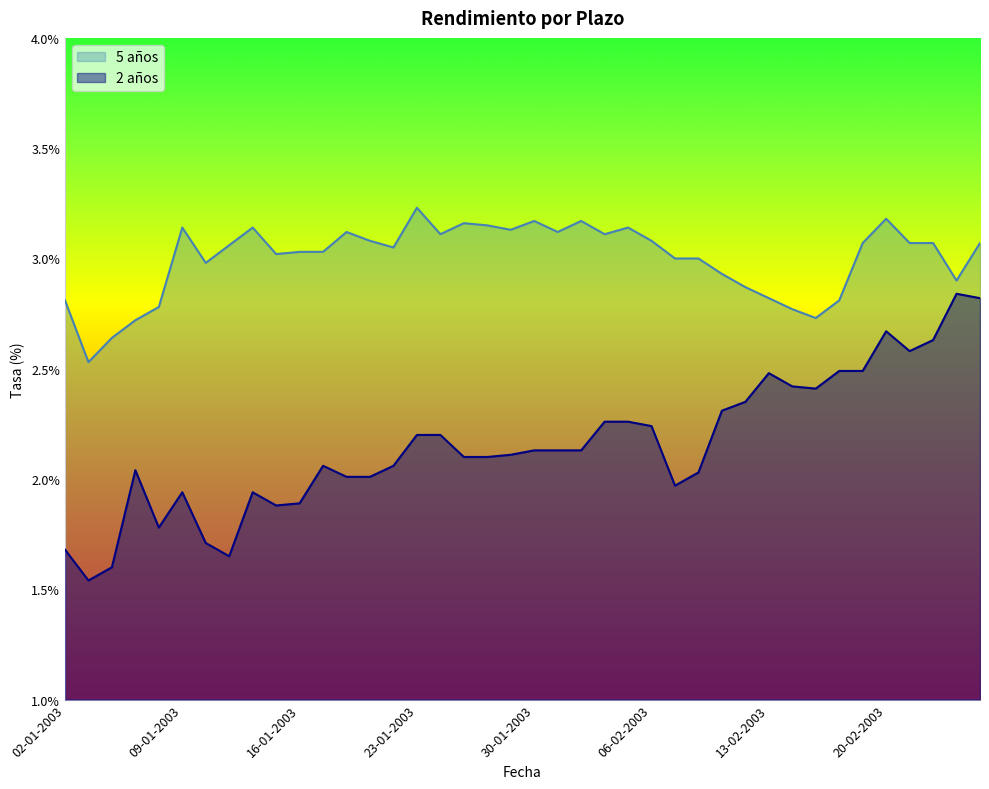

Where is the first local minimum for 2 años?

03-01-2003